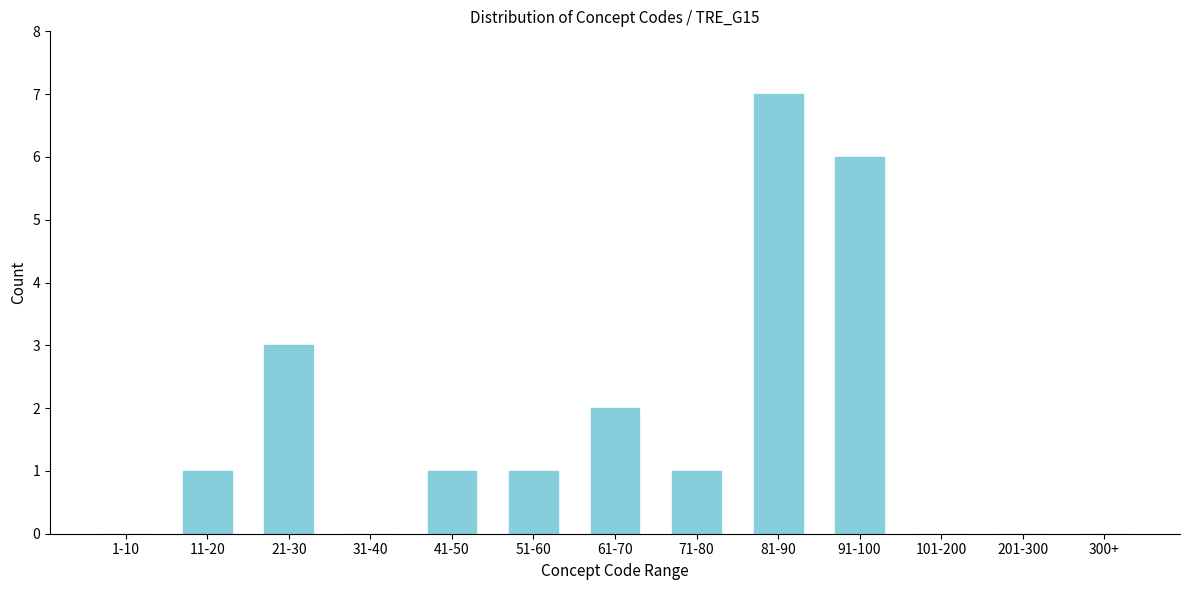

Reading left to right, what are all the values shown in this chart?

1-10=0	11-20=1	21-30=3	31-40=0	41-50=1	51-60=1	61-70=2	71-80=1	81-90=7	91-100=6	101-200=0	201-300=0	300+=0